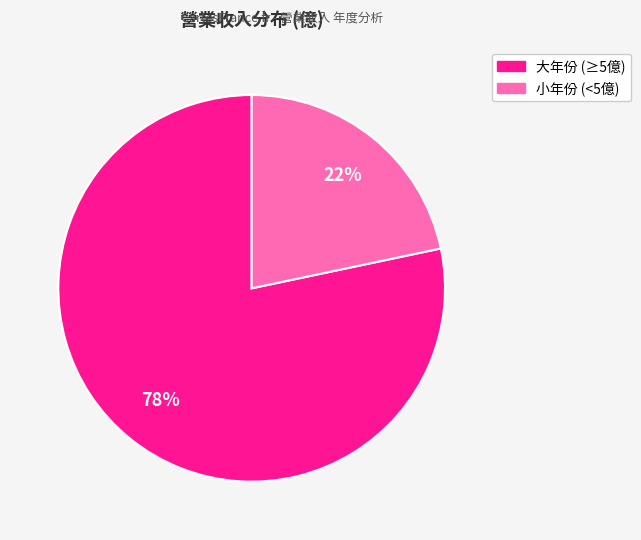

To the nearest percent, what is the average slice percentage?

50%